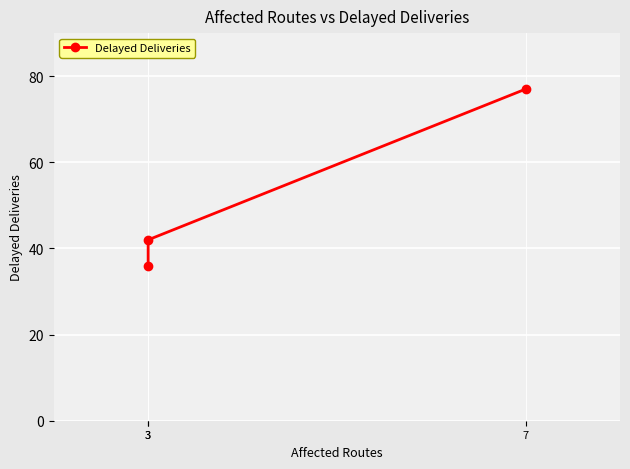

What is the minimum value shown in the chart?

36